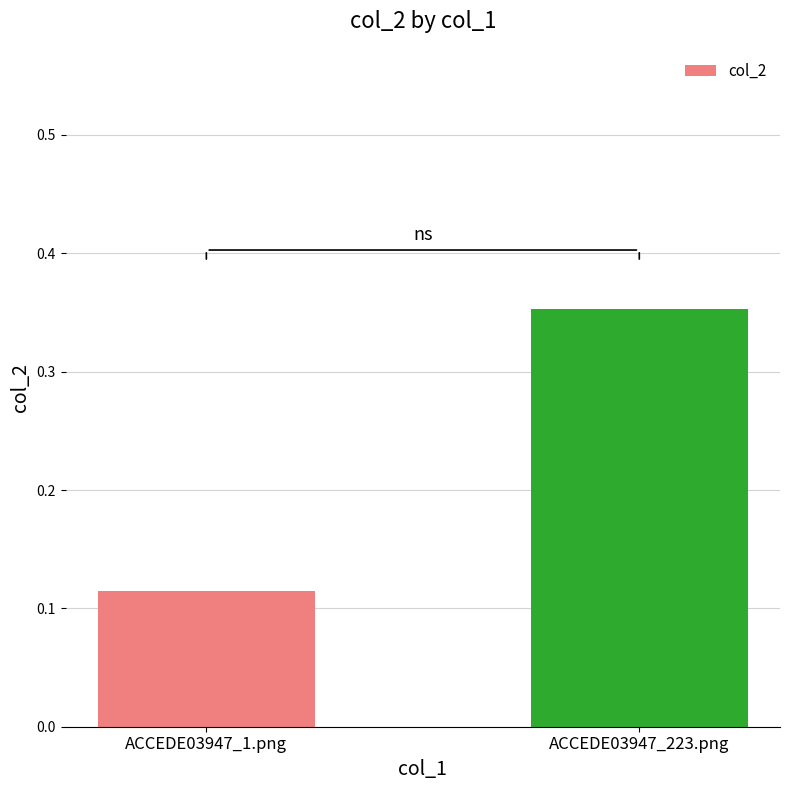

At which label is the value closest to 0?

ACCEDE03947_1.png